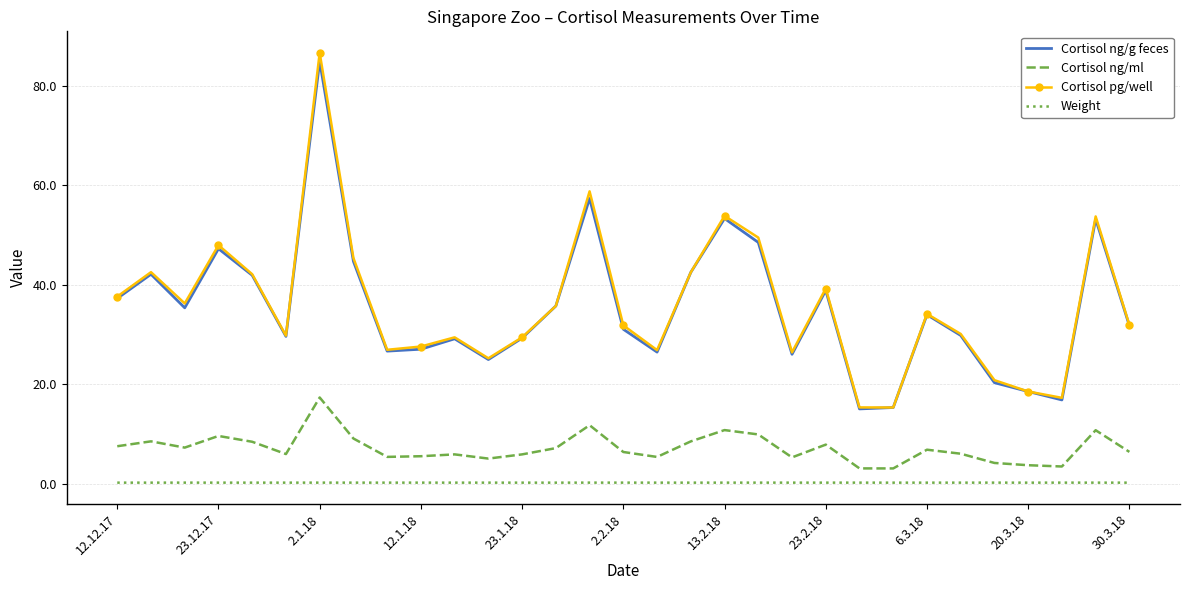

True or false: Weight and Cortisol ng/ml cross at least once.

False